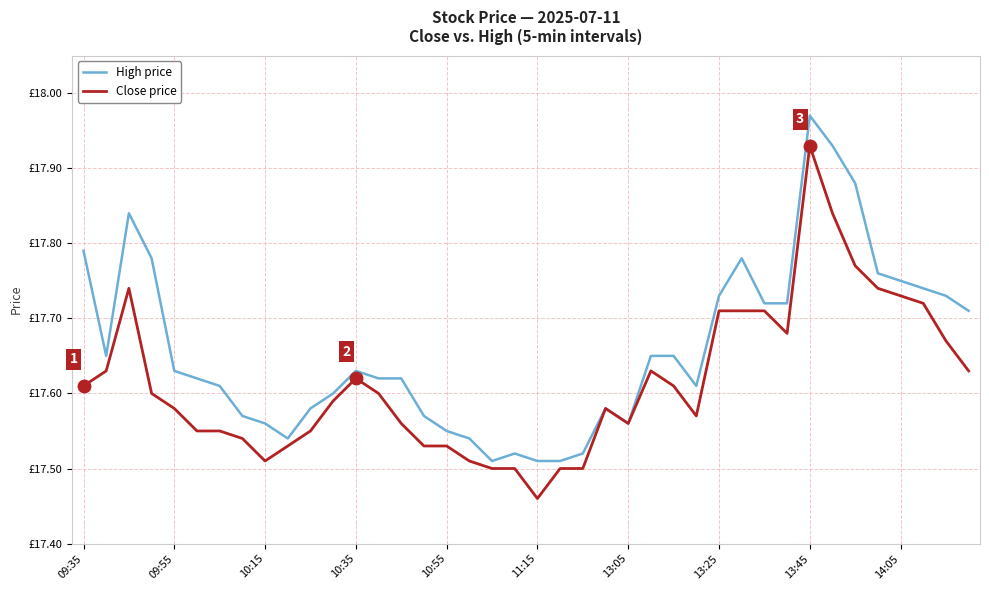

Reading left to right, what are all the values shown in this chart?

High price: 17.8	17.6	17.8	17.8	17.6	17.6	17.6	17.6	17.6	17.5	17.6	17.6	17.6	17.6	17.6	17.6	17.6	17.5	17.5	17.5	17.5	17.5	17.5	17.6	17.6	17.6	17.6	17.6	17.7	17.8	17.7	17.7	18.0	17.9	17.9	17.8	17.8	17.7	17.7	17.7
Close price: 17.6	17.6	17.7	17.6	17.6	17.6	17.6	17.5	17.5	17.5	17.6	17.6	17.6	17.6	17.6	17.5	17.5	17.5	17.5	17.5	17.5	17.5	17.5	17.6	17.6	17.6	17.6	17.6	17.7	17.7	17.7	17.7	17.9	17.8	17.8	17.7	17.7	17.7	17.7	17.6